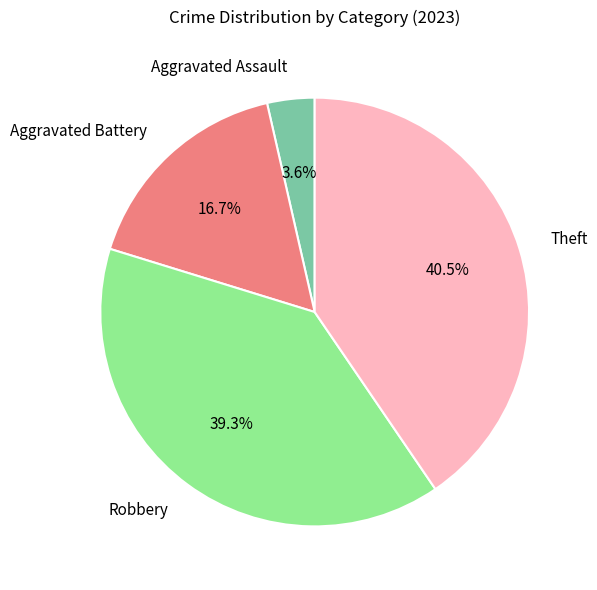

Is there any slice that represents more than half of the pie?

No